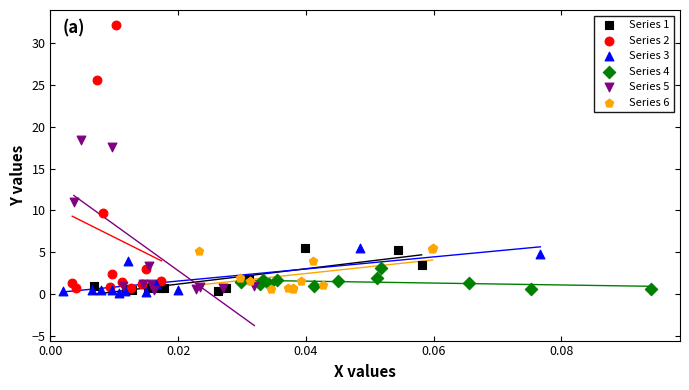

Which series has the largest Y range (max minus min)?

Series 2